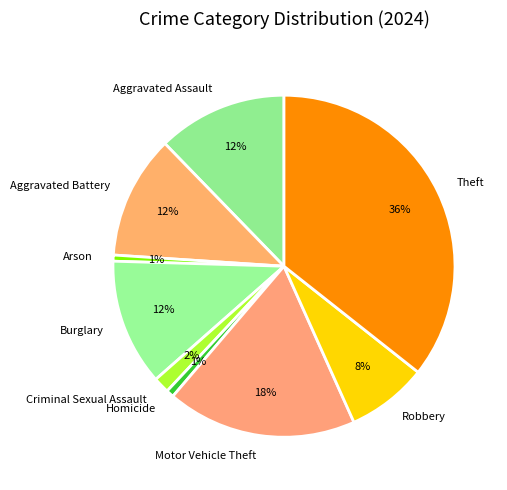

To the nearest percent, what is the difference between the Criminal Sexual Assault and Robbery slice percentages?

6%